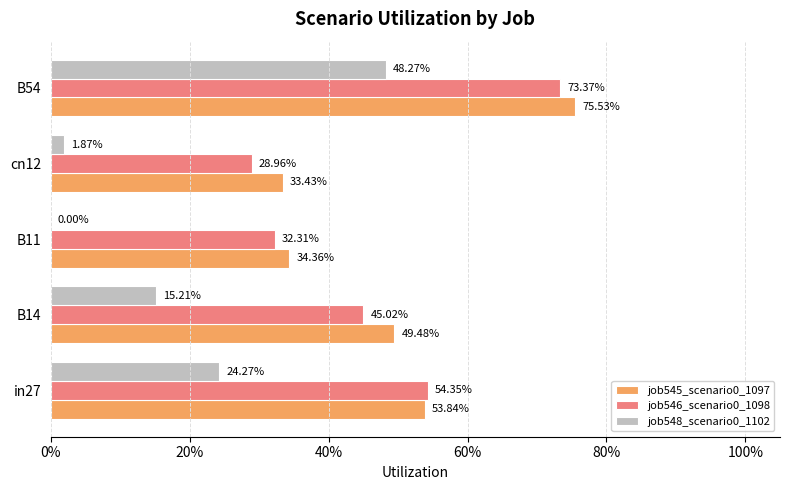

What is the average value of the job548_scenario0_1102 series?

0.2